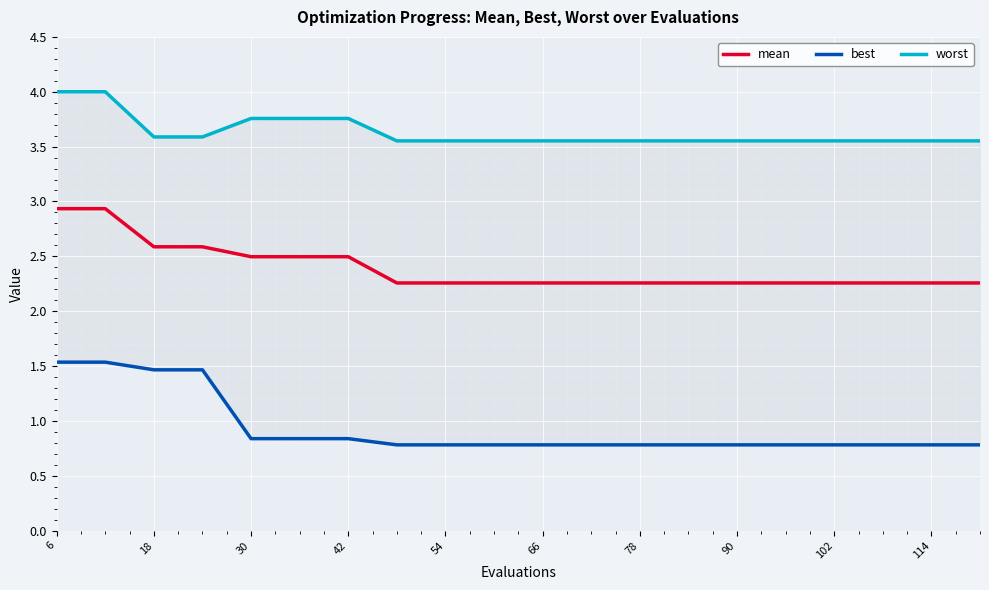

At how many categories does at least one series exceed 1?

20